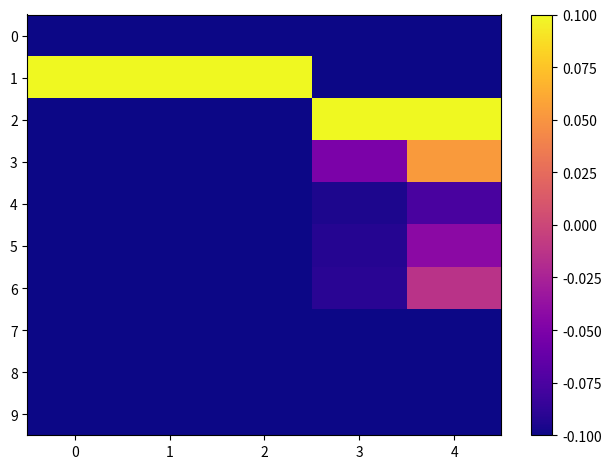

What is the smallest value displayed?

-0.1